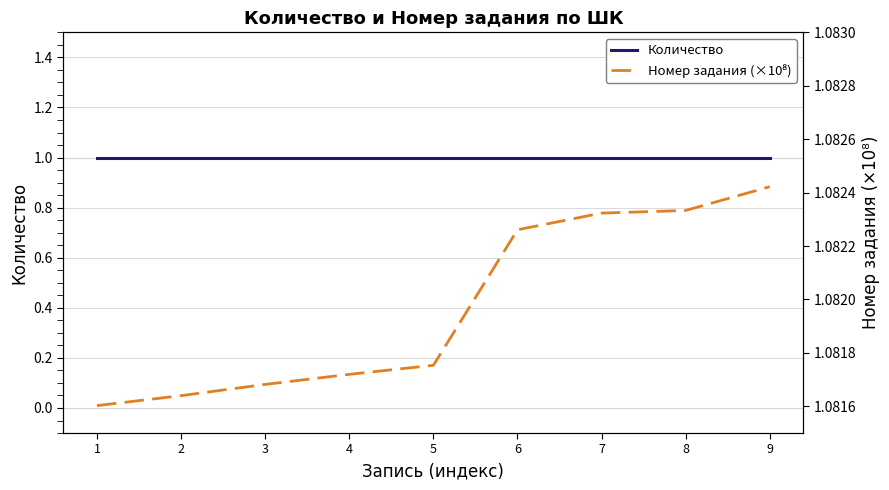

At which label is Номер задания (×10⁸) closest to 1?

1